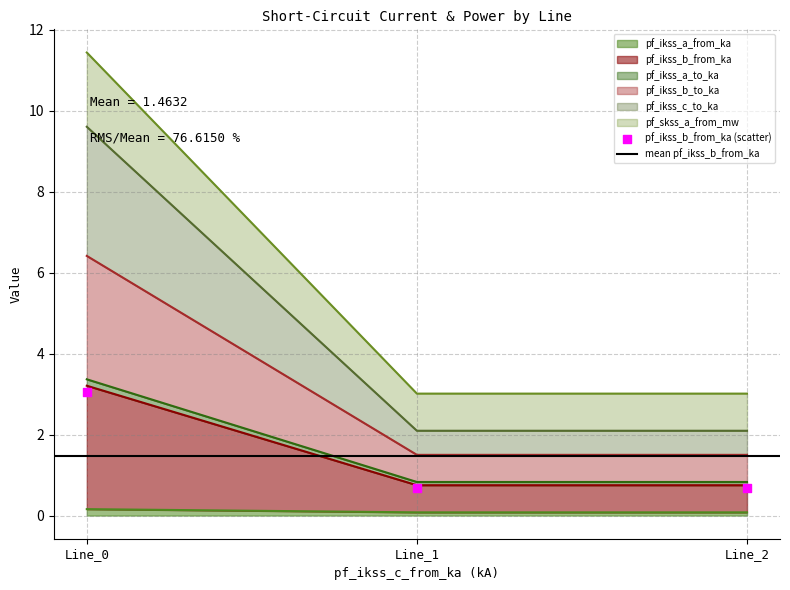

Which series contains the highest Y value?

pf_skss_a_from_mw